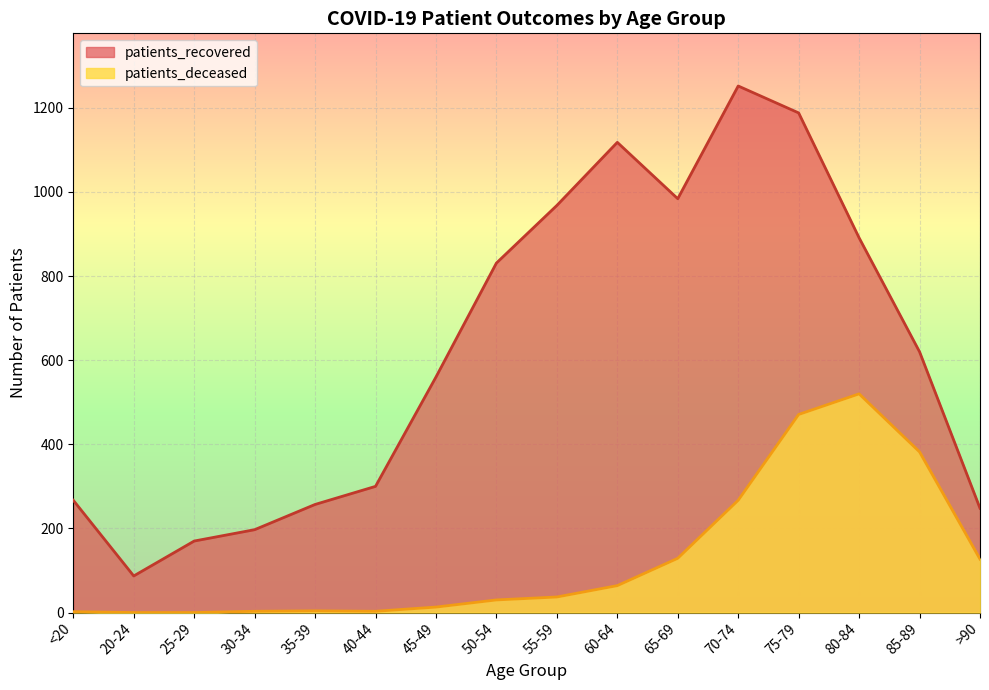

Is the value of patients_deceased at 55-59 greater than the value of patients_recovered at 20-24?

No